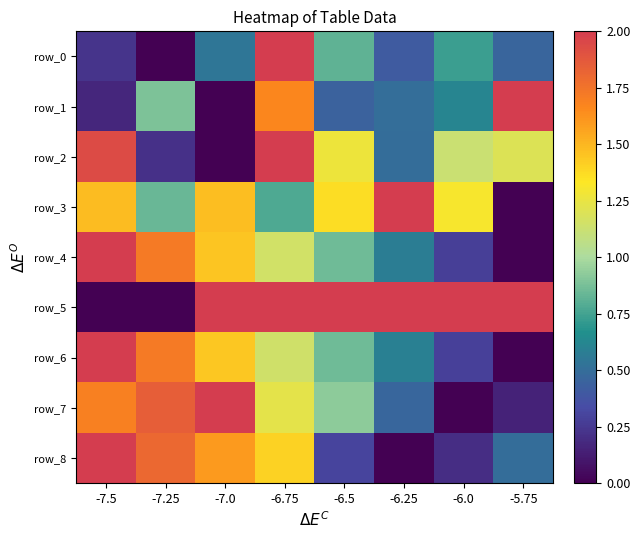

Is it true that row_4 equals -1.0 at -5.75?

False